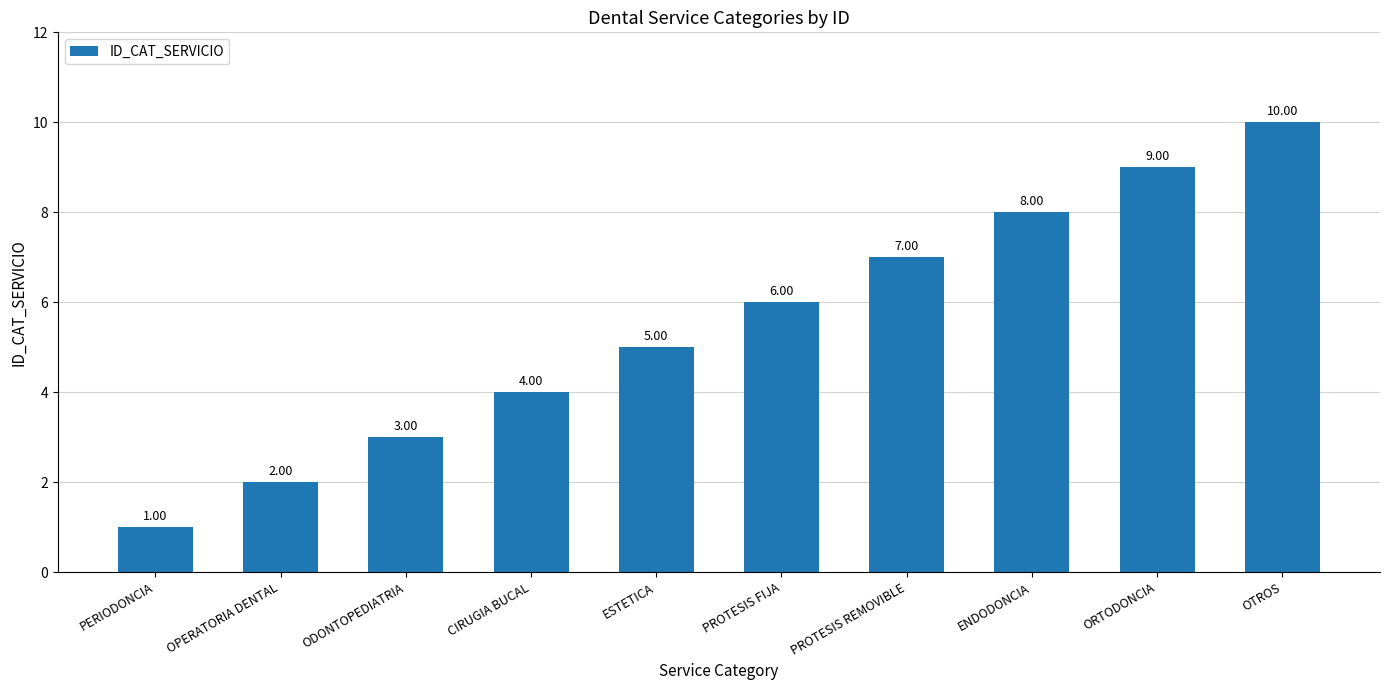

At which category does the chart reach its minimum across all series?

PERIODONCIA